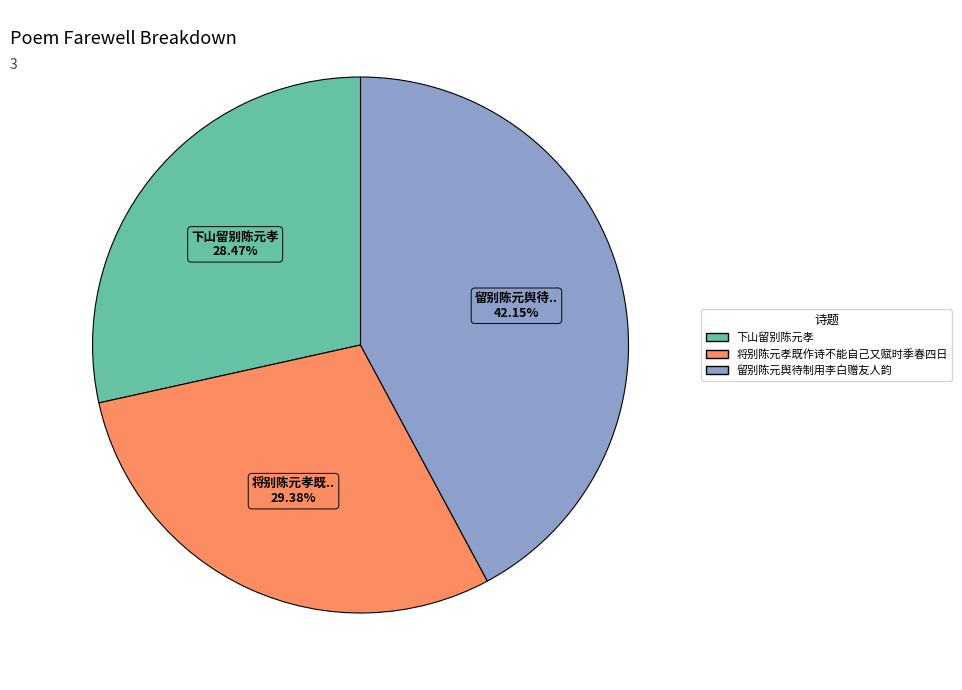

Count the number of slices in the pie.

3